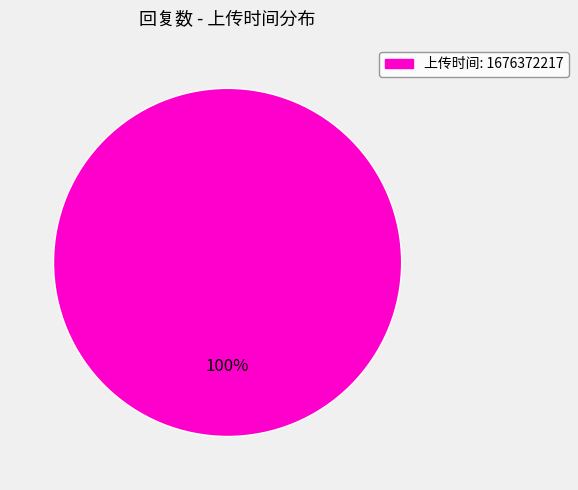

To the nearest percent, what percentage of the pie is 上传时间: 1676372217?

100%